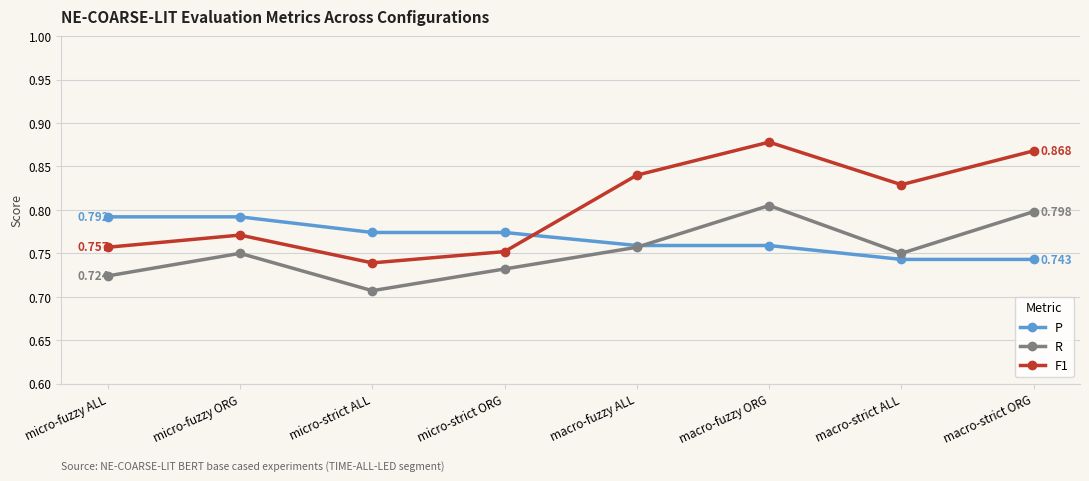

Which category has the lowest value in the R series?

micro-strict ALL